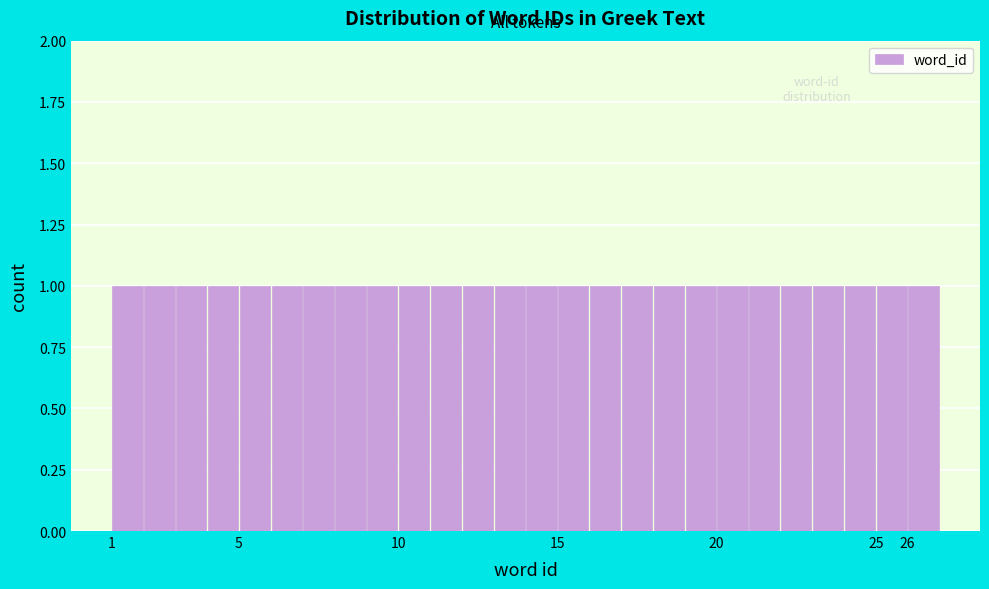

Reading left to right, transcribe this chart: for each bar, give the range it covers on the x-axis and its height. The values are not printed on the chart, so give them approximately, as read against the axis.

1 to 2: 1
2 to 3: 1
3 to 4: 1
4 to 5: 1
5 to 6: 1
6 to 7: 1
7 to 8: 1
8 to 9: 1
9 to 10: 1
10 to 11: 1
11 to 12: 1
12 to 13: 1
13 to 14: 1
14 to 15: 1
15 to 16: 1
16 to 17: 1
17 to 18: 1
18 to 19: 1
19 to 20: 1
20 to 21: 1
21 to 22: 1
22 to 23: 1
23 to 24: 1
24 to 25: 1
25 to 26: 1
26 to 27: 1